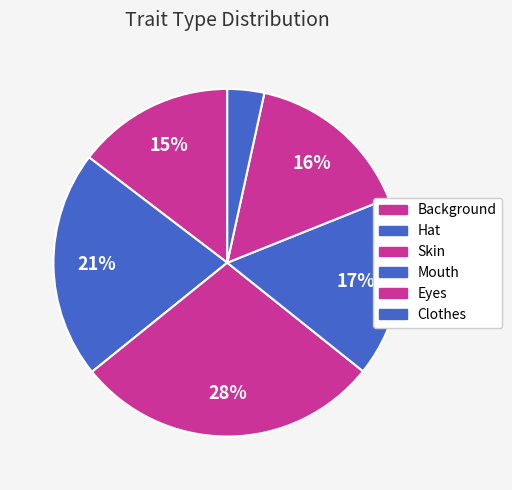

To the nearest percent, what is the difference between the largest and smallest slice percentages?

25%